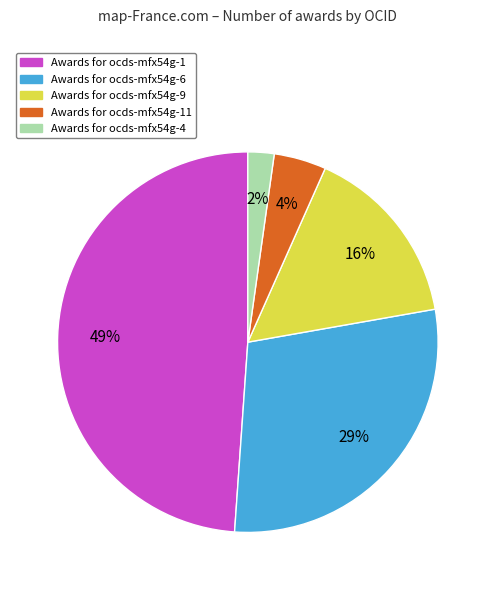

To the nearest percent, what is the difference between the largest and smallest slice percentages?

47%